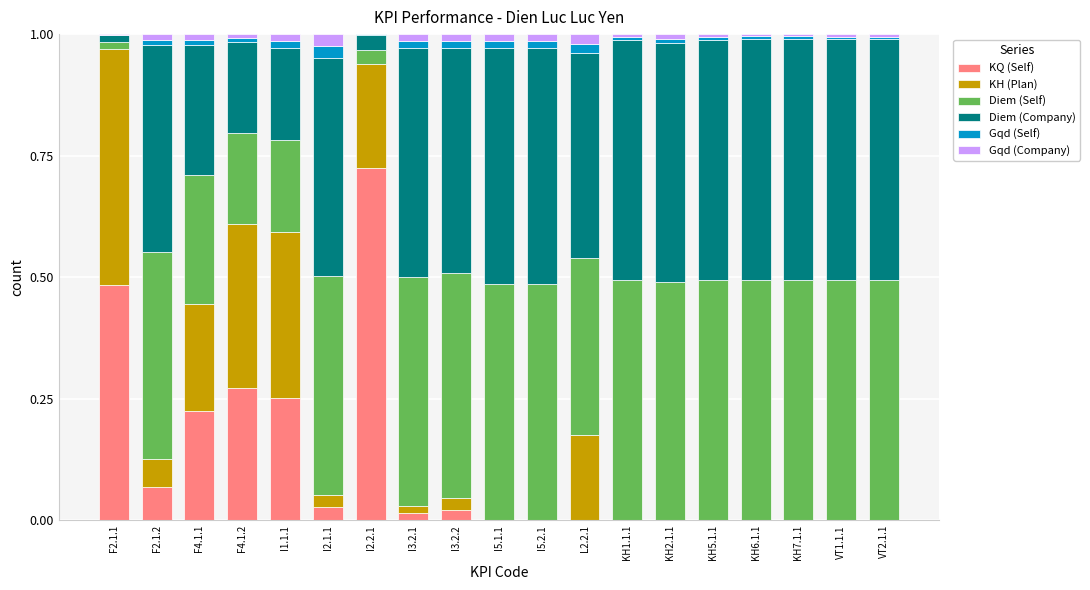

How many categories are shown in the chart?

19